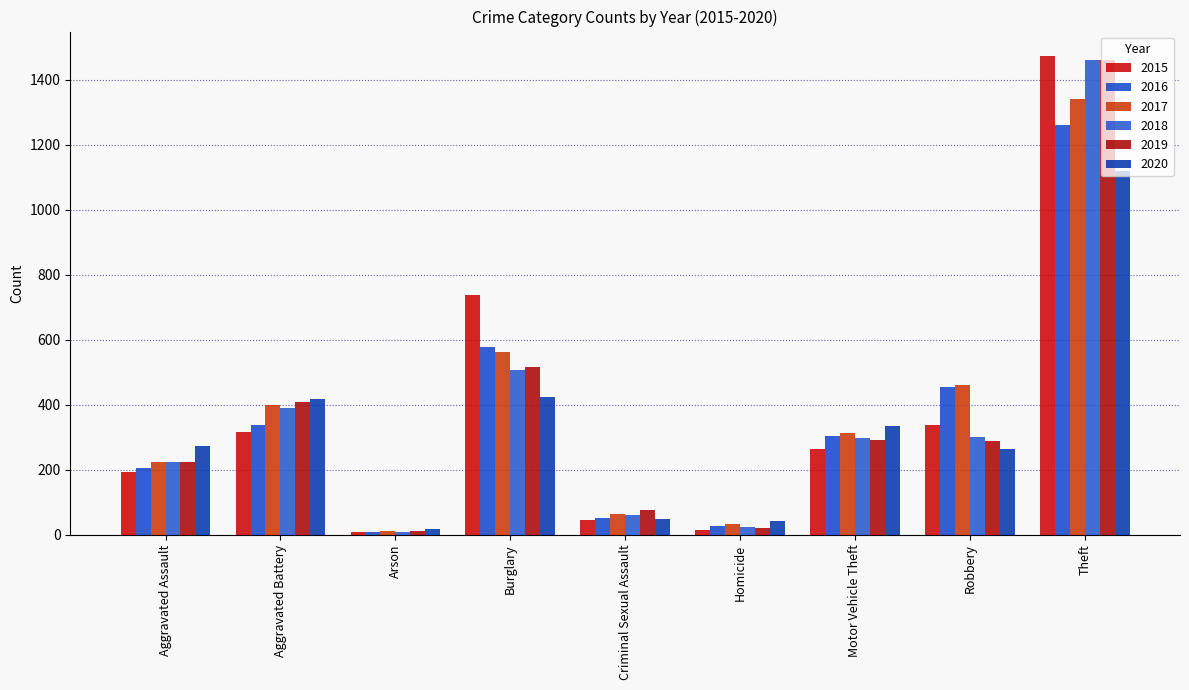

The value of 2020 at Homicide is 56. True or false?

False